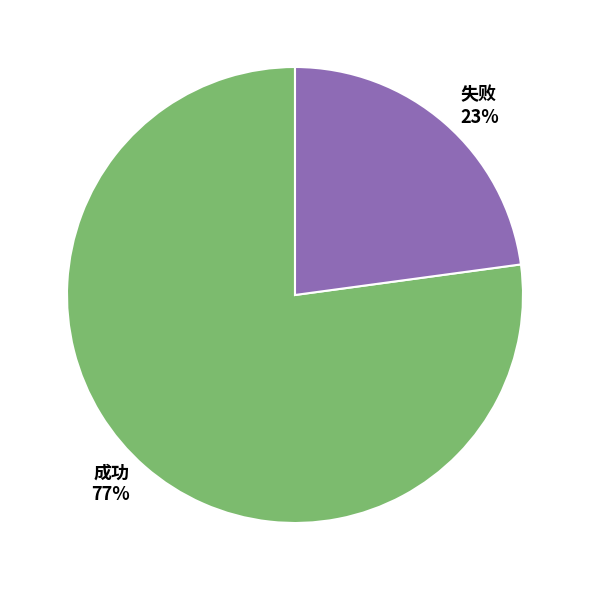

Does 成功 account for over 50% of the chart?

Yes